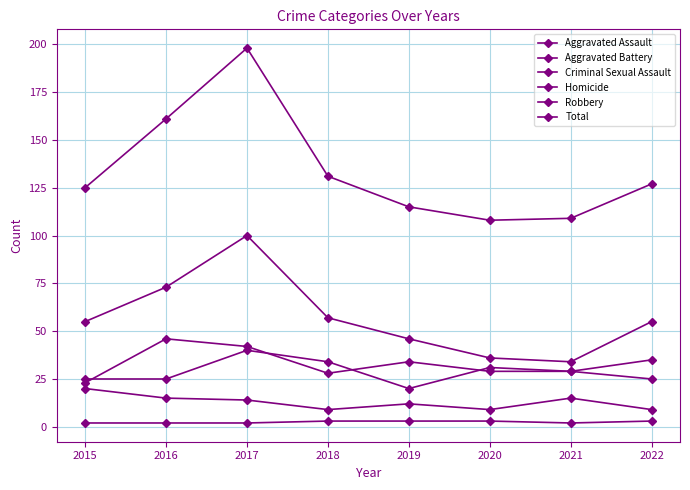

Reading left to right, what are all the values shown in this chart?

Aggravated Assault: 2015=23	2016=46	2017=42	2018=28	2019=34	2020=29	2021=29	2022=25
Aggravated Battery: 2015=25	2016=25	2017=40	2018=34	2019=20	2020=31	2021=29	2022=35
Criminal Sexual Assault: 2015=20	2016=15	2017=14	2018=9	2019=12	2020=9	2021=15	2022=9
Homicide: 2015=2	2016=2	2017=2	2018=3	2019=3	2020=3	2021=2	2022=3
Robbery: 2015=55	2016=73	2017=100	2018=57	2019=46	2020=36	2021=34	2022=55
Total: 2015=125	2016=161	2017=198	2018=131	2019=115	2020=108	2021=109	2022=127